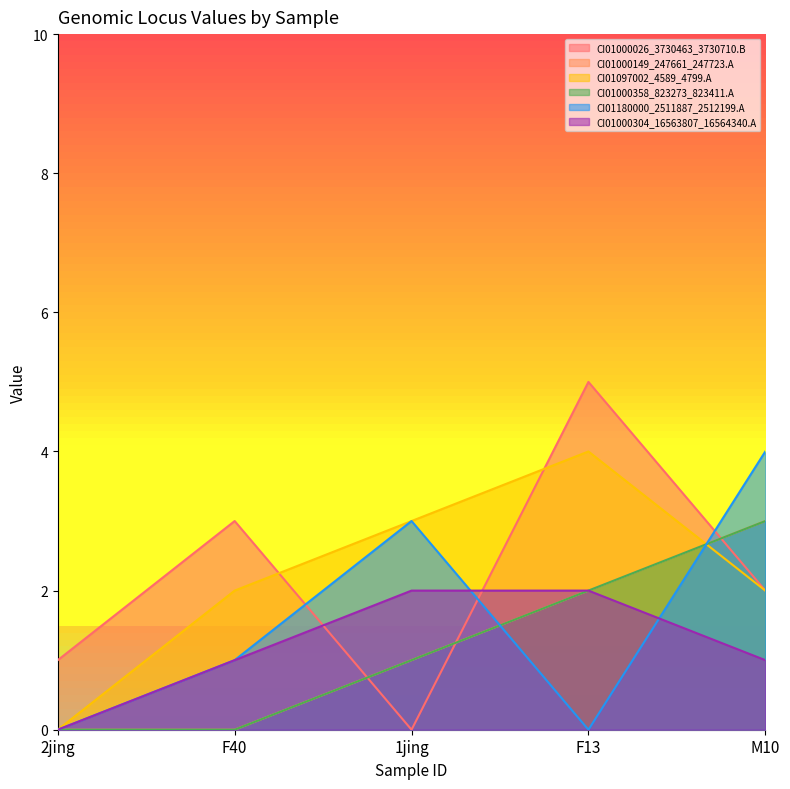

Which has a higher value, 1jing or F40?

F40